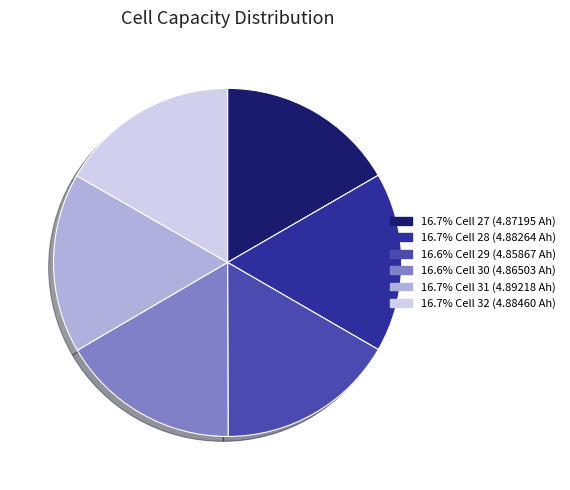

Count the number of slices in the pie.

6